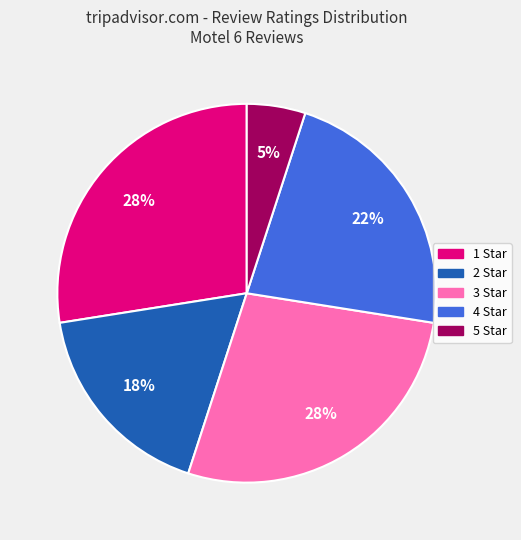

Approximately how many times larger is the value at 5 Star compared to 3 Star?

0.2